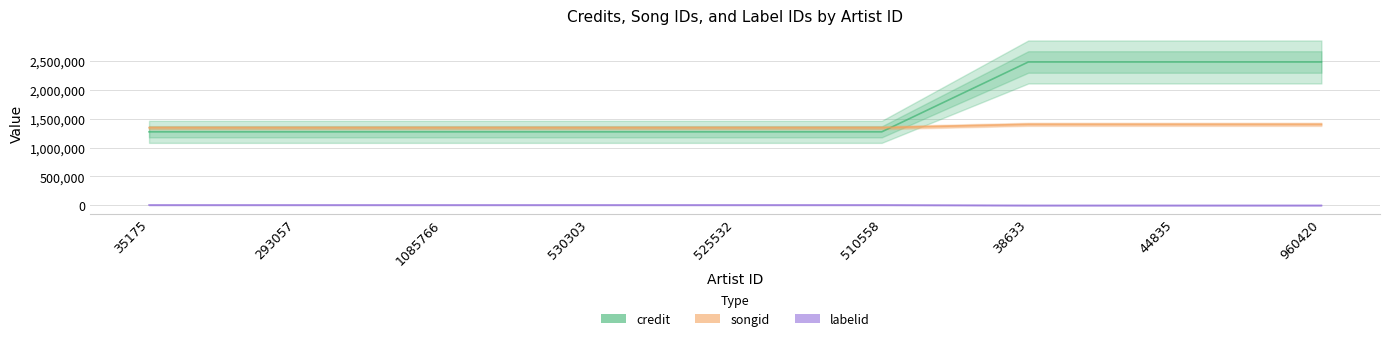

Rank the series by their average value, from highest to lowest.

credit, songid, labelid